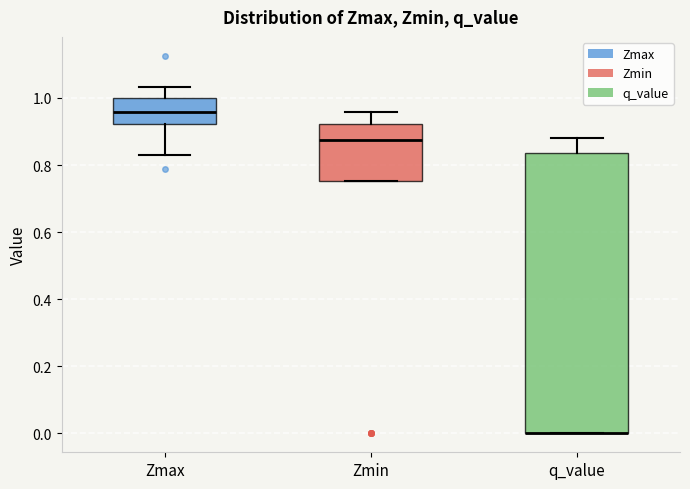

Reading left to right, transcribe this box plot: for each box, give where its median line is, the range the box spans, and where its two whiskers end, as read against the y-axis. The values are not printed on the chart, so give them approximately, as read against the axis.

Zmax: median 0.96, box 0.92 to 1.00, whiskers 0.84 to 1.04
Zmin: median 0.88, box 0.76 to 0.92, whiskers 0.76 to 0.96
q_value: median 0.00 (drawn on the box's lower edge), box 0.00 to 0.84, whiskers 0.00 to 0.88